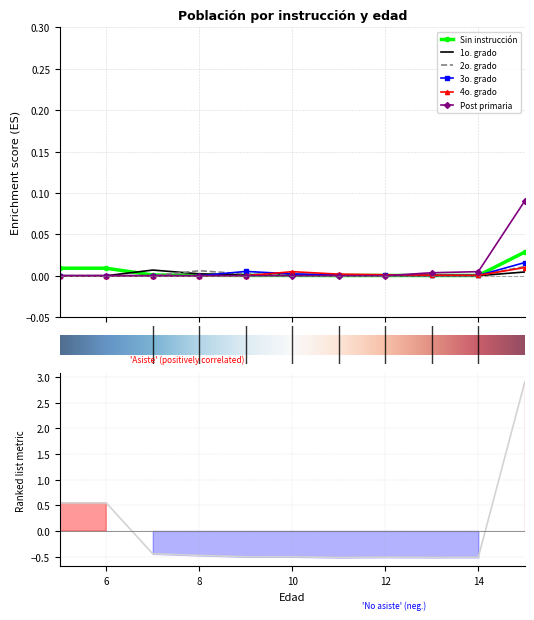

Which series changed the most between 12 años and 13 años?

Post primaria